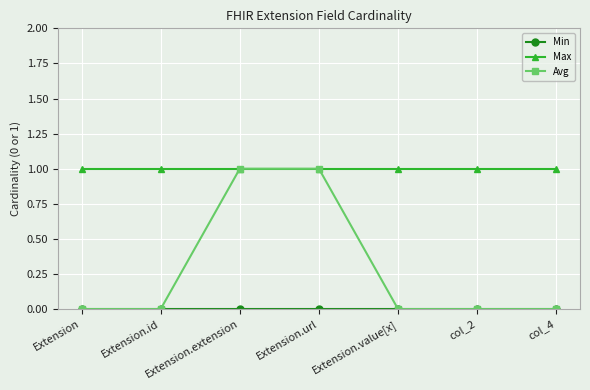

Which series has the largest total across all categories?

Max